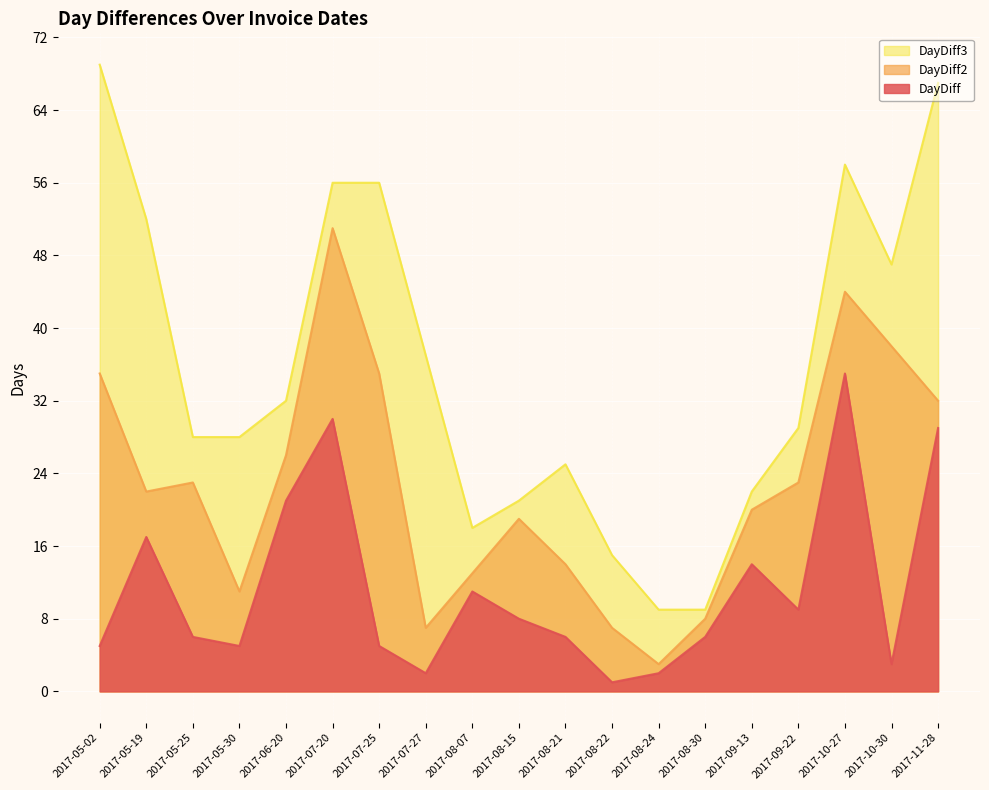

At which label is DayDiff closest to 18?

2017-05-19